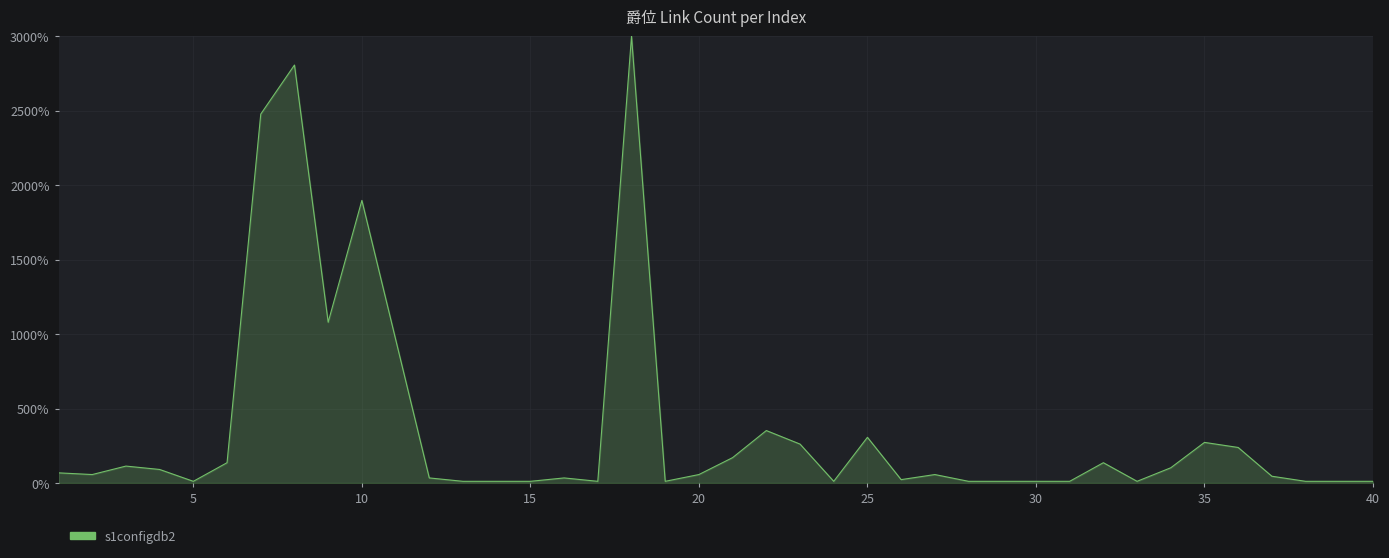

Reading left to right, what are all the values shown in this chart?

68.2	56.8	113.6	90.9	11.4	136.4	2477.3	2806.8	1079.5	1897.7	965.9	34.1	11.4	11.4	11.4	34.1	11.4	3000.0	11.4	56.8	170.5	352.3	261.4	11.4	306.8	22.7	56.8	11.4	11.4	11.4	11.4	136.4	11.4	102.3	272.7	238.6	45.5	11.4	11.4	11.4